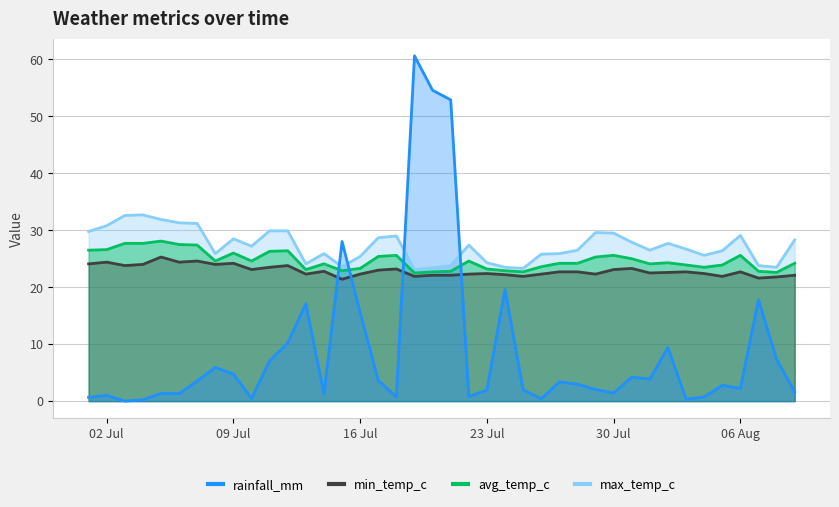

What is the label of the 16th point from the left?

16 Jul